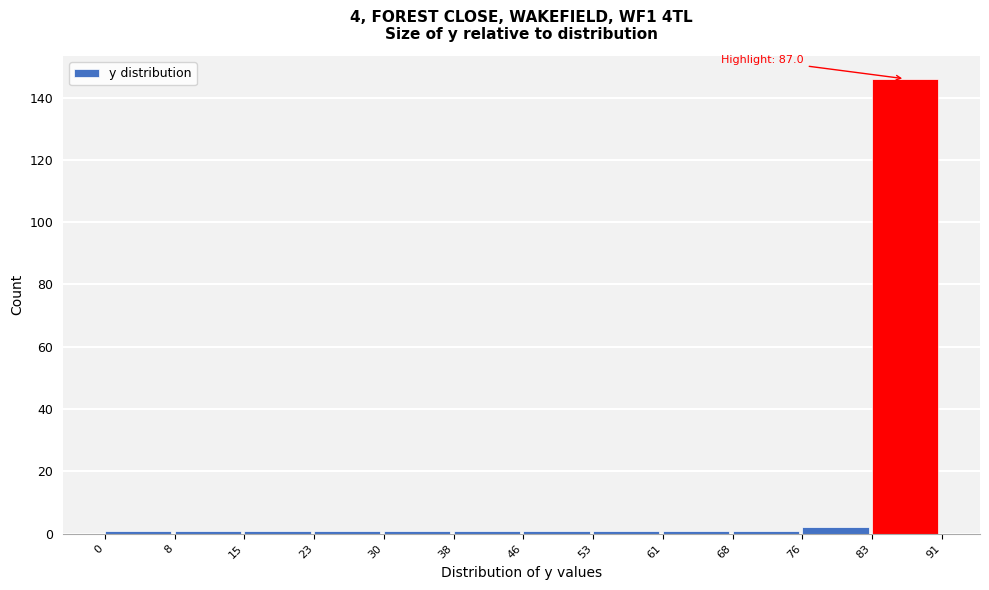

Over which range of the x-axis is the bar tallest?

83 to 91